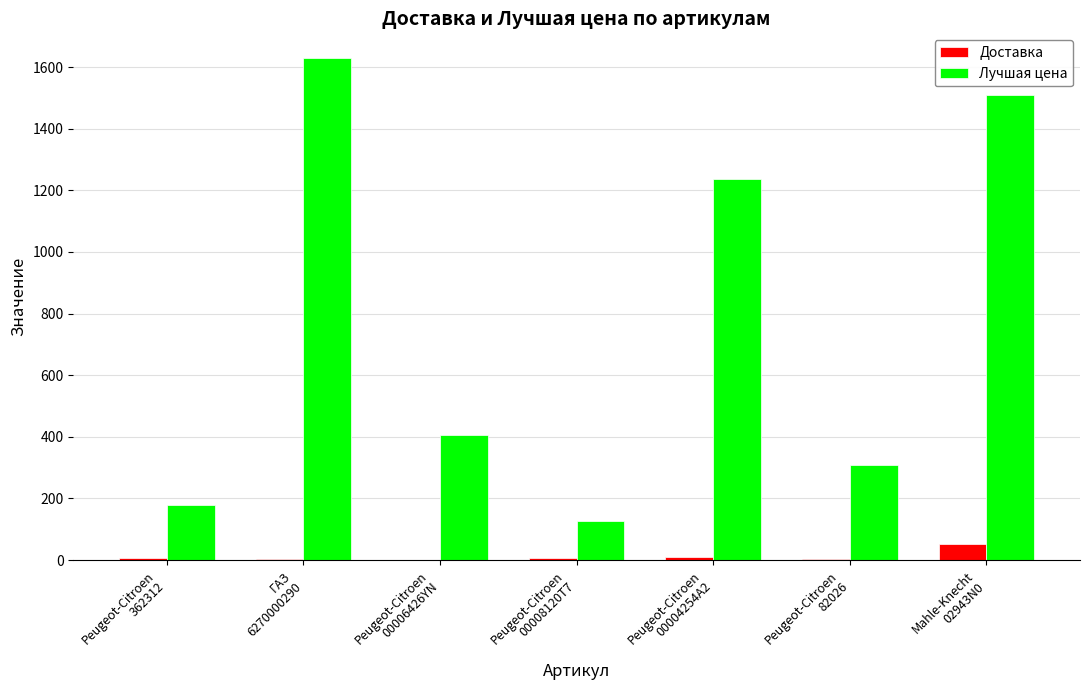

Which category has the highest value across all series?

ГАЗ
6270000290